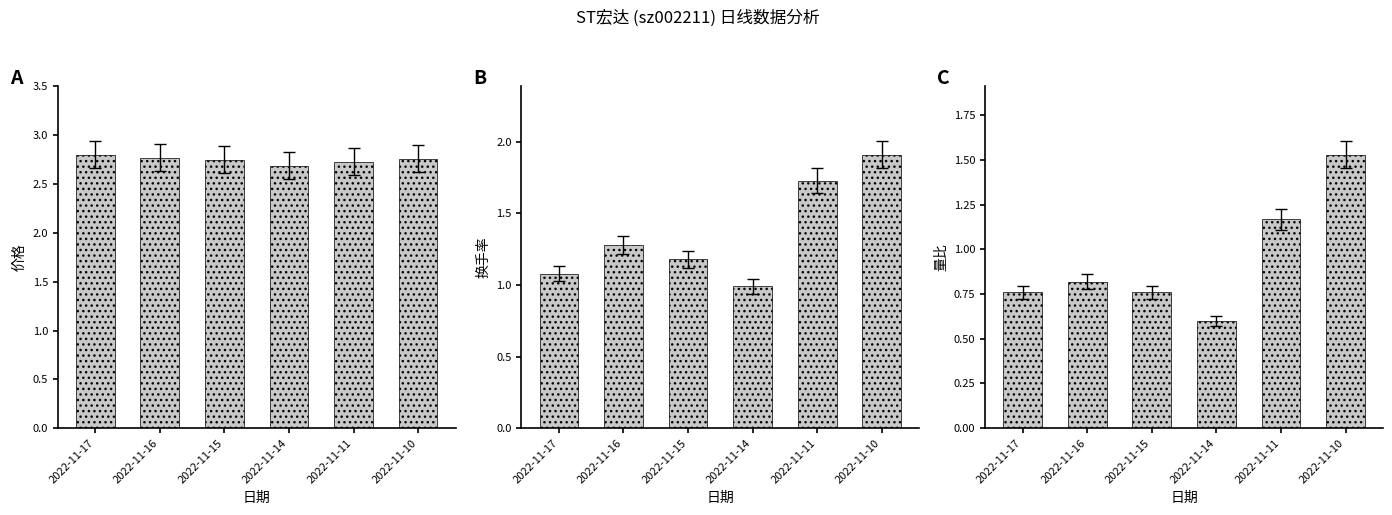

Count the number of categories in the chart.

6